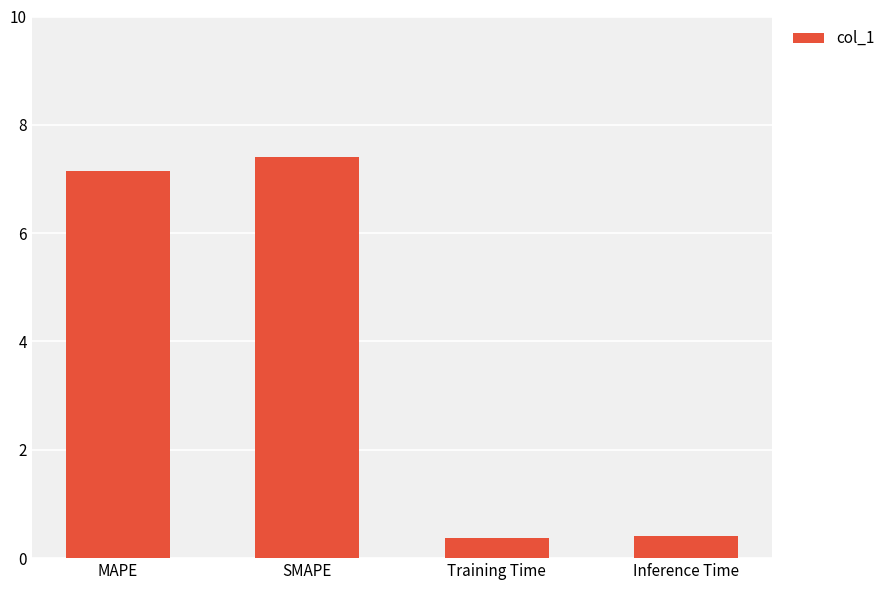

What is the maximum value shown in the chart?

7.4